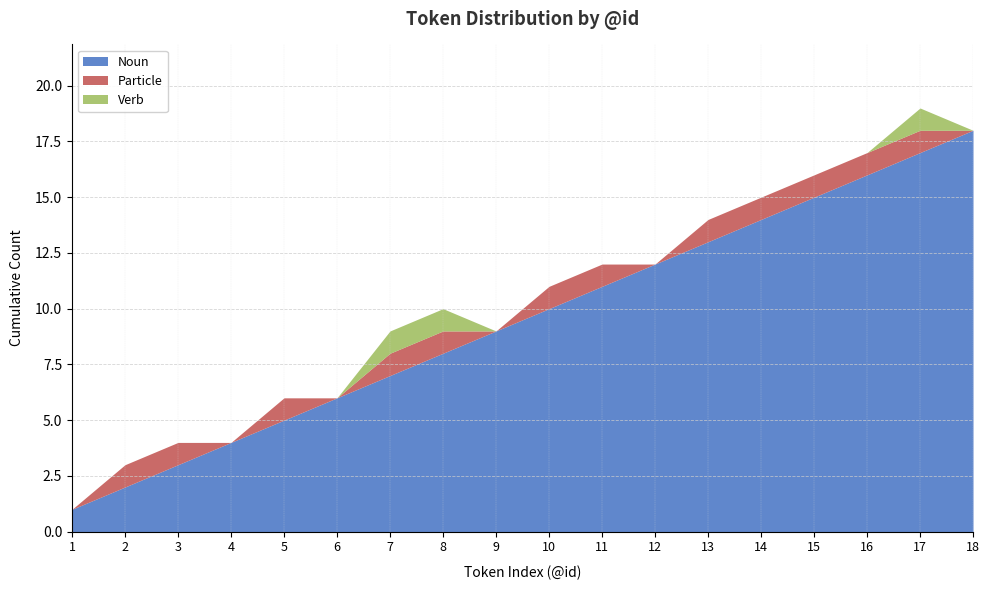

What are all the series names shown in the legend?

Noun, Particle, Verb